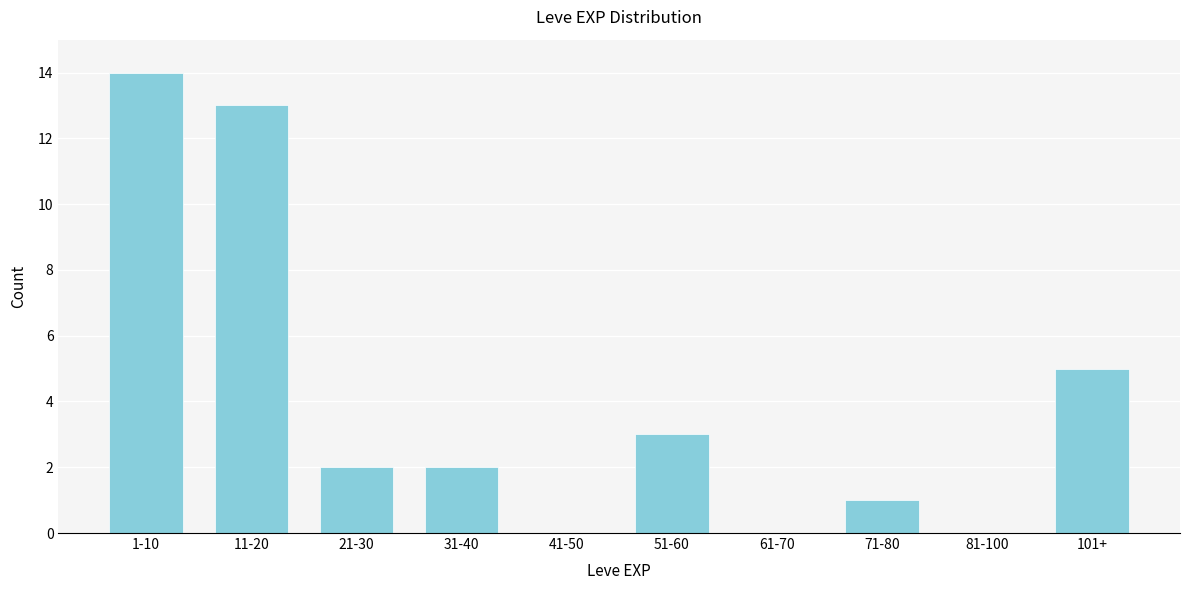

Reading right to left, what are all the values shown in this chart?

101+=5	81-100=0	71-80=1	61-70=0	51-60=3	41-50=0	31-40=2	21-30=2	11-20=13	1-10=14